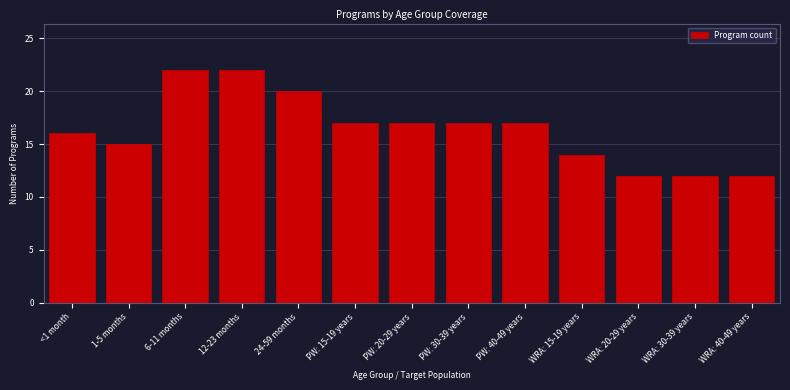

Reading right to left, list all the values displayed in this chart.

12	12	12	14	17	17	17	17	20	22	22	15	16